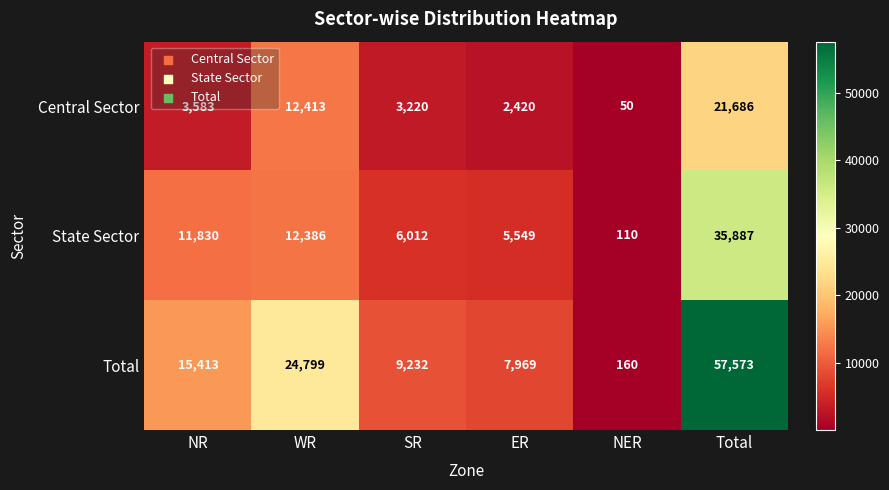

At which category is the sum across all series the highest?

Total